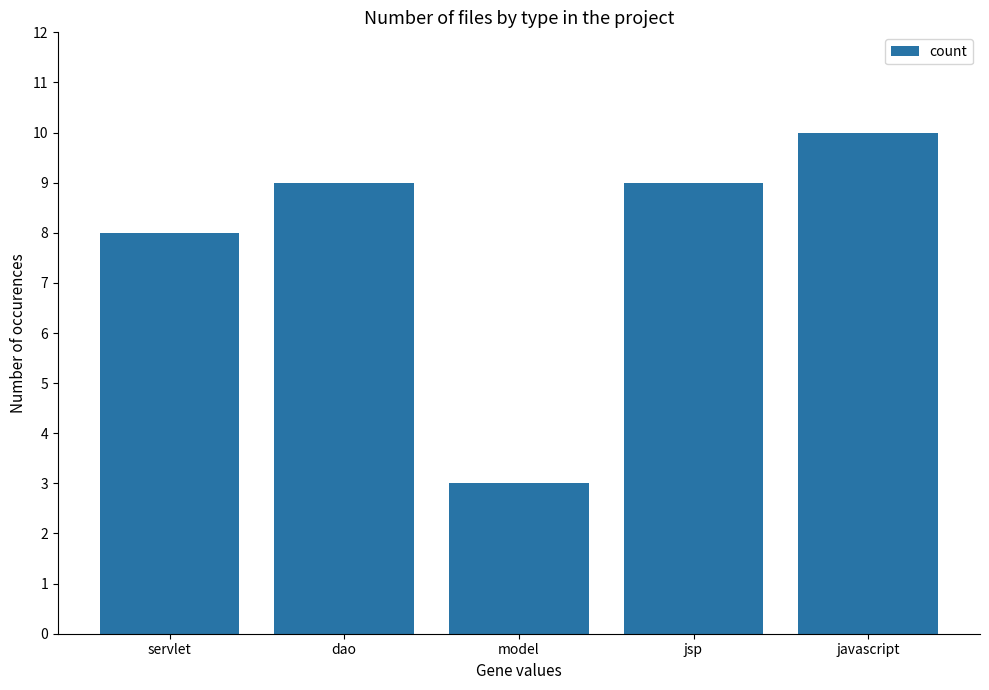

What position from the left is servlet?

1